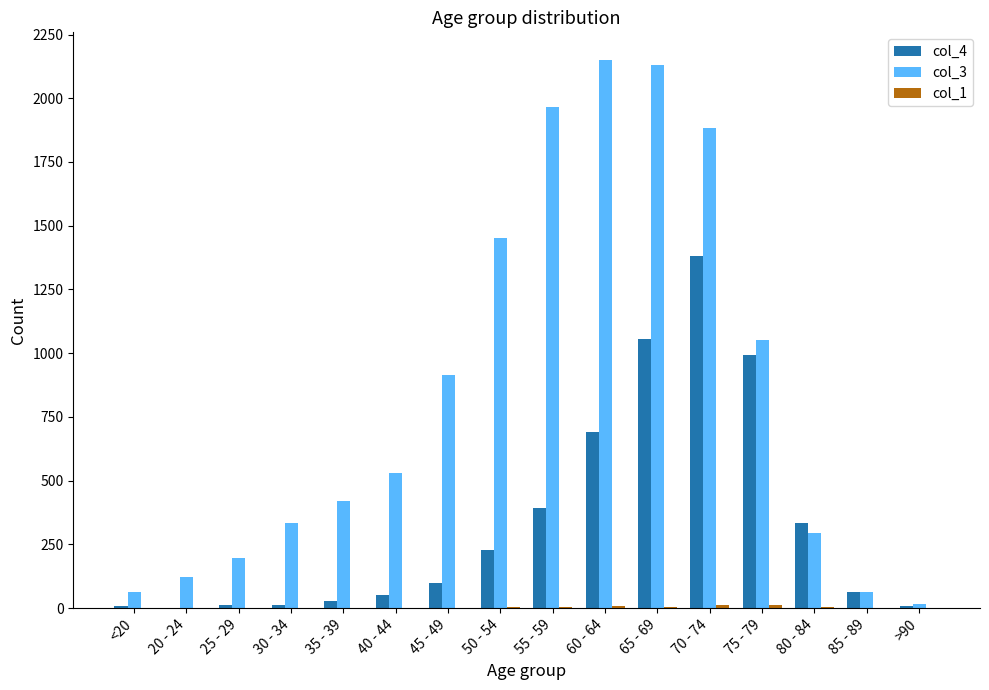

Is the value of col_3 at 40 - 44 greater than the value of col_4 at 55 - 59?

Yes